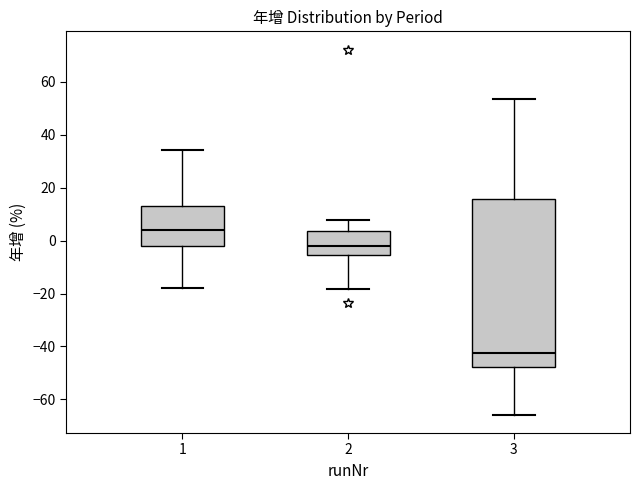

Reading left to right, transcribe this box plot: for each box, give where its median line is, the range the box spans, and where its two whiskers end, as read against the y-axis. The values are not printed on the chart, so give them approximately, as read against the axis.

1: median 4, box -2 to 12, whiskers -18 to 34
2: median -2, box -6 to 4, whiskers -18 to 8
3: median -42, box -48 to 16, whiskers -66 to 54